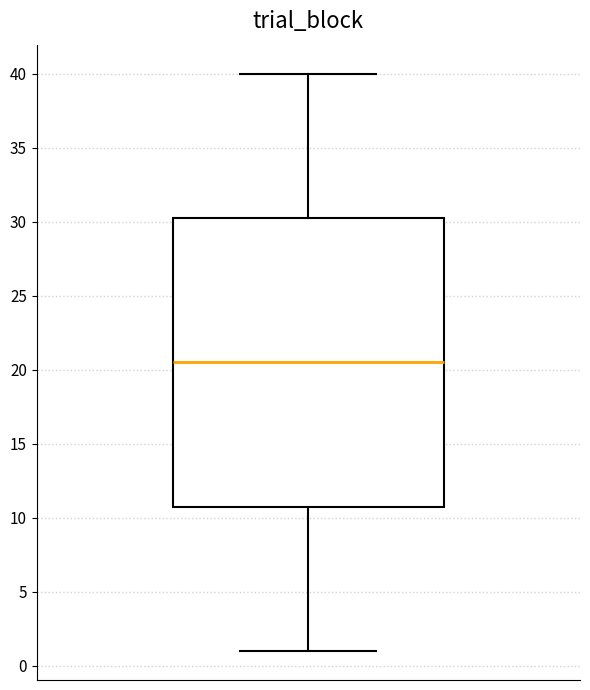

Where is the upper edge of the box on the y-axis? The values are not printed on the chart, so give them approximately, as read against the axis.

30.5